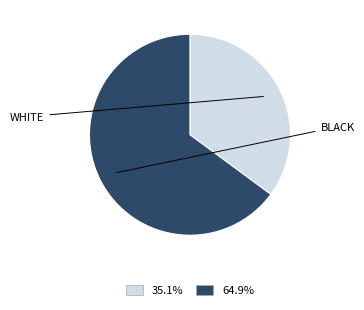

Count the number of slices in the pie.

2